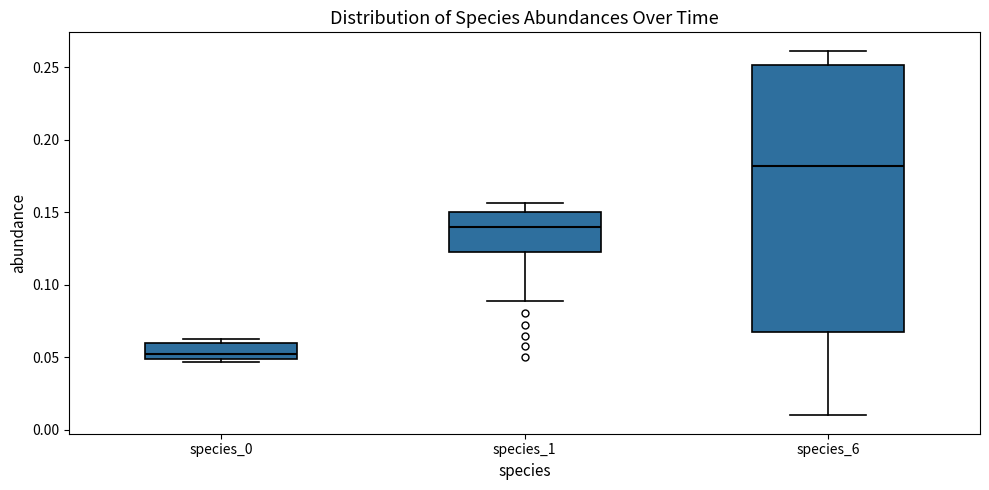

Where does the upper whisker of the box for species_1 end on the y-axis? The values are not printed on the chart, so give them approximately, as read against the axis.

0.155